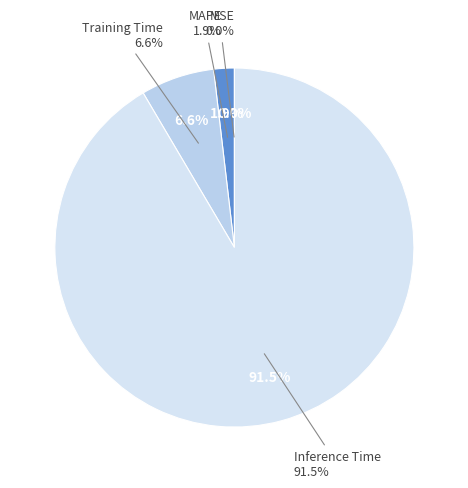

Which slice represents more than half of the pie?

Inference Time